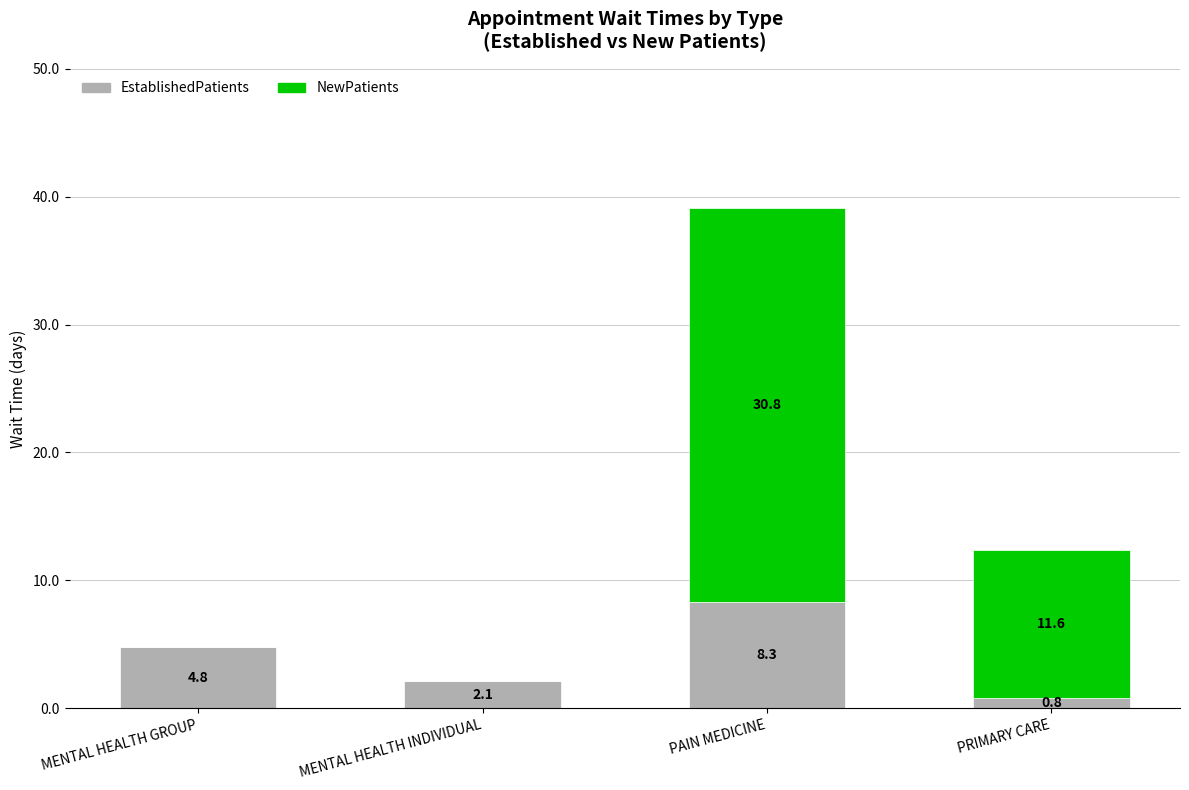

What is the total value across all series at PAIN MEDICINE?

39.1